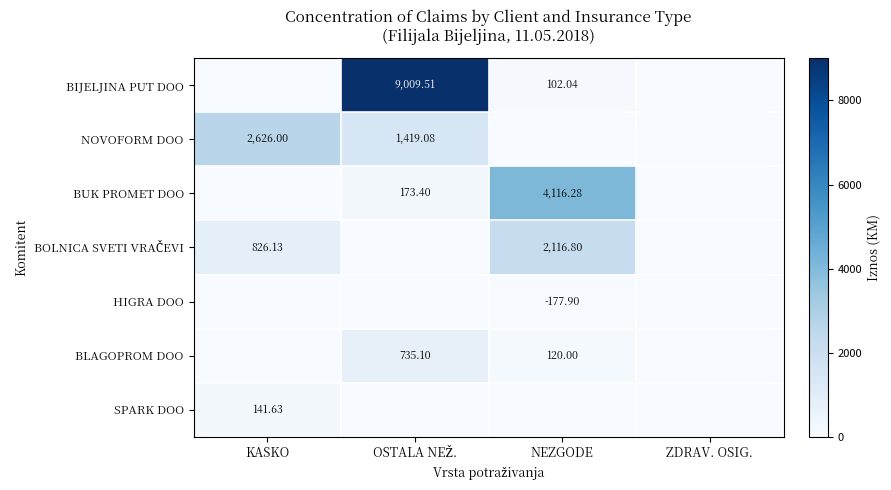

What is the total value across all series at KASKO?

3593.8